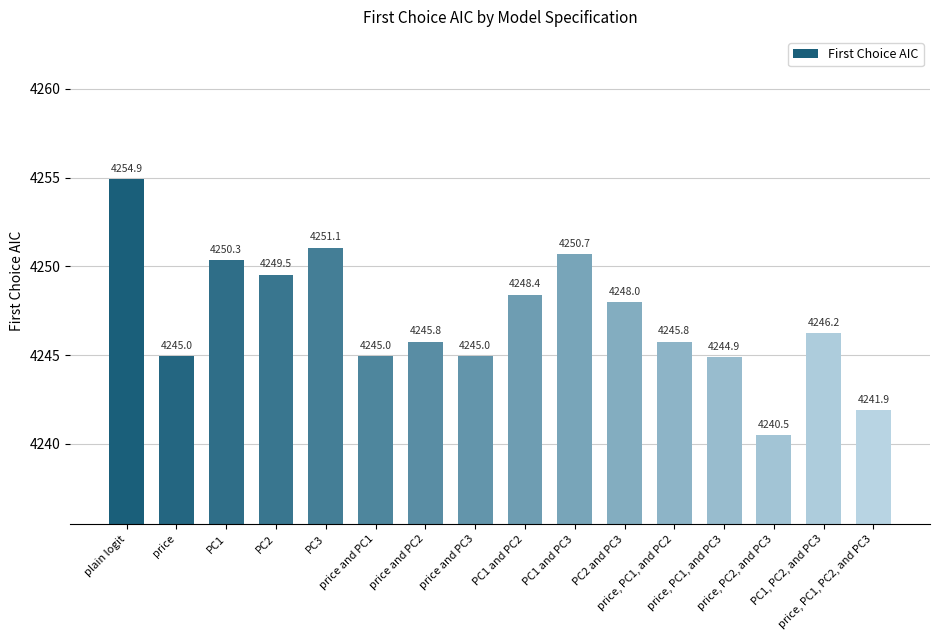

What is the label of the 9th bar from the right?

price and PC3